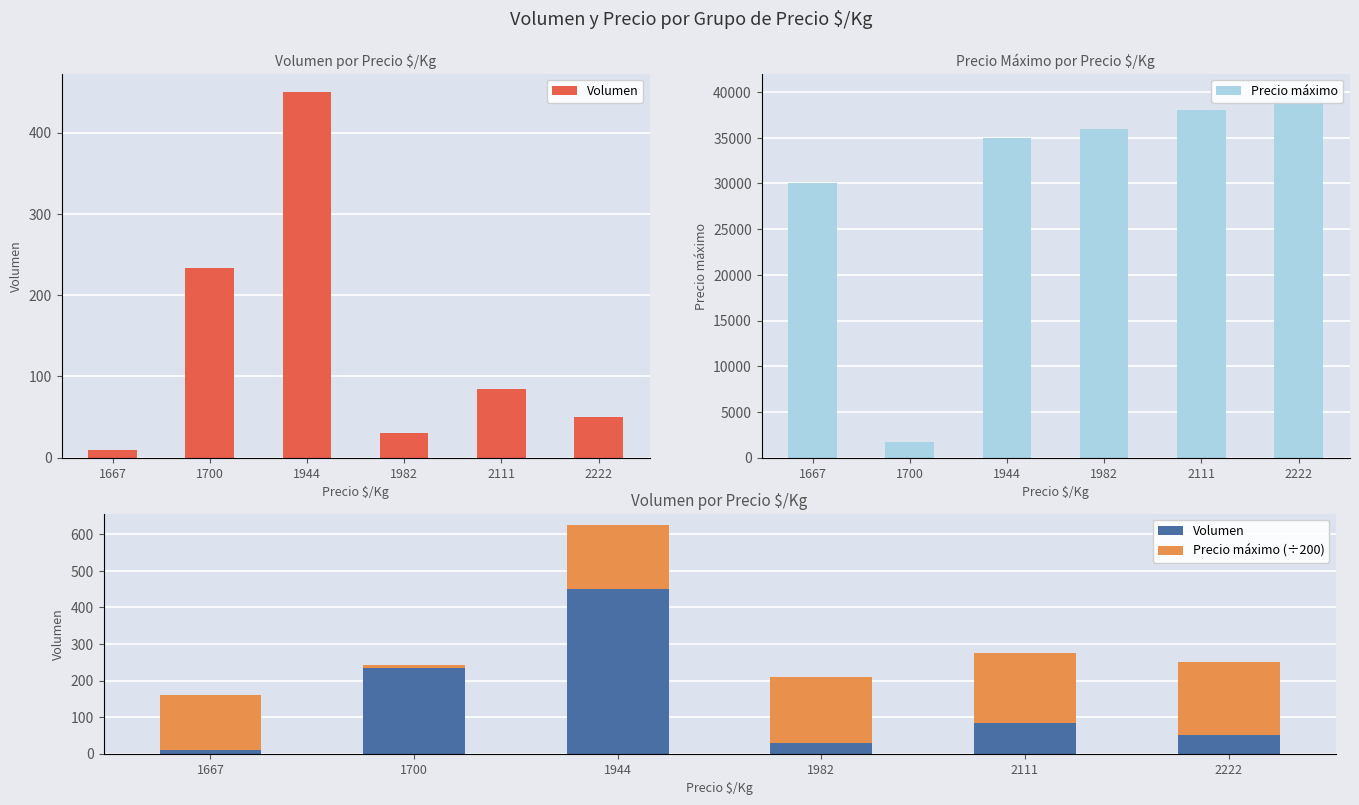

Which label corresponds to the smallest value in the chart?

1700